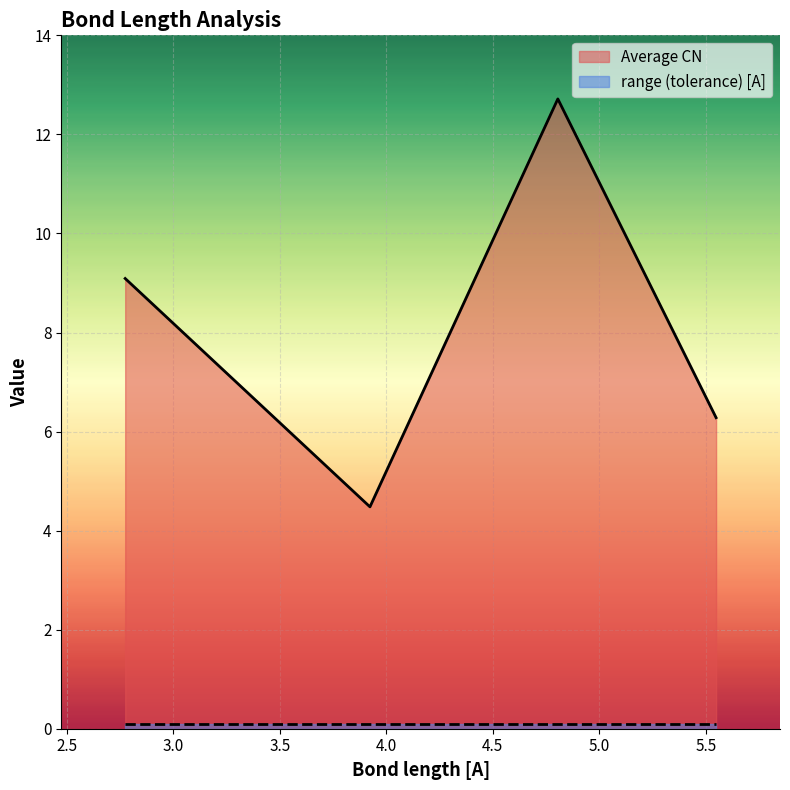

What is the label of the 4th point from the left?

5.548